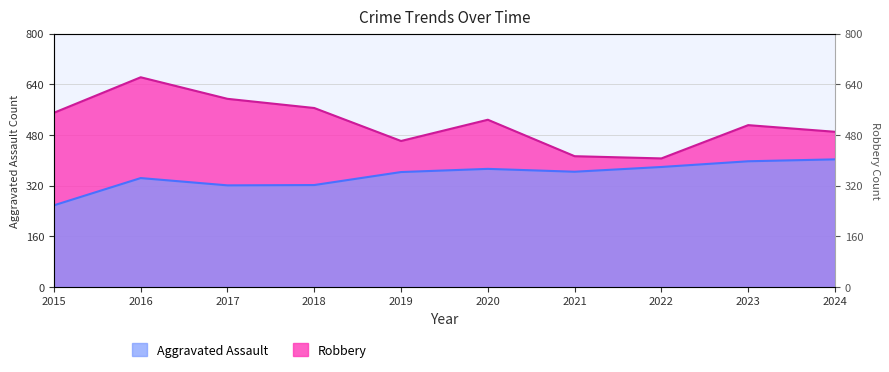

How many lines are shown in the chart?

2